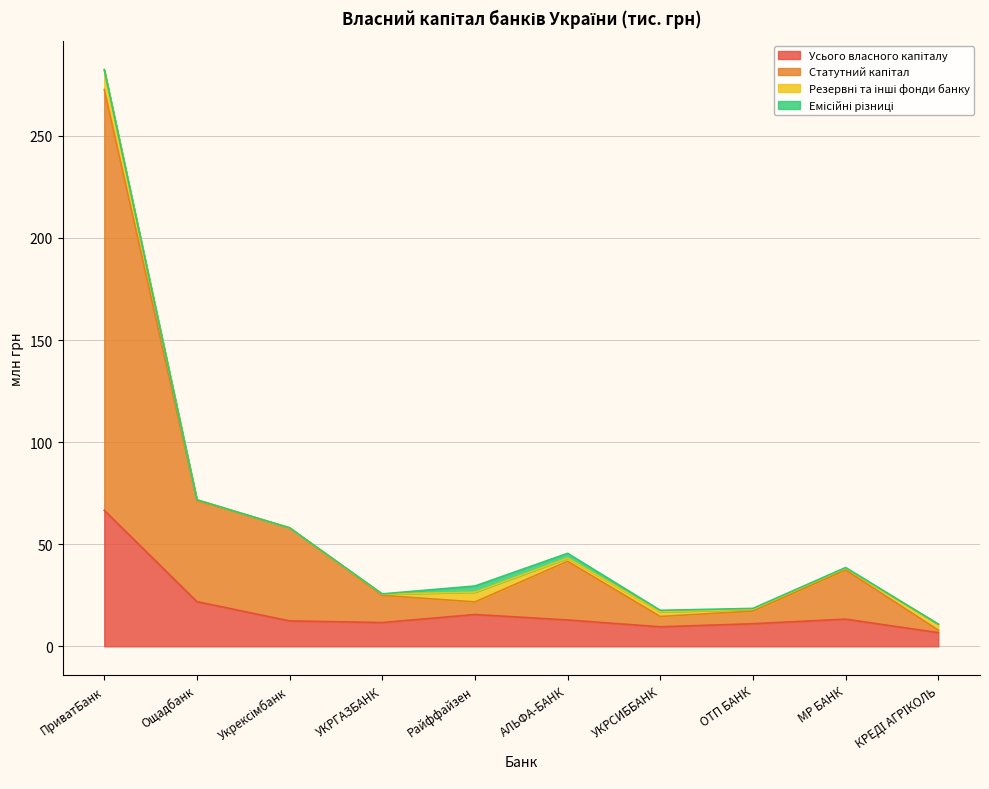

Which series has the largest total across all categories?

Статутний капітал